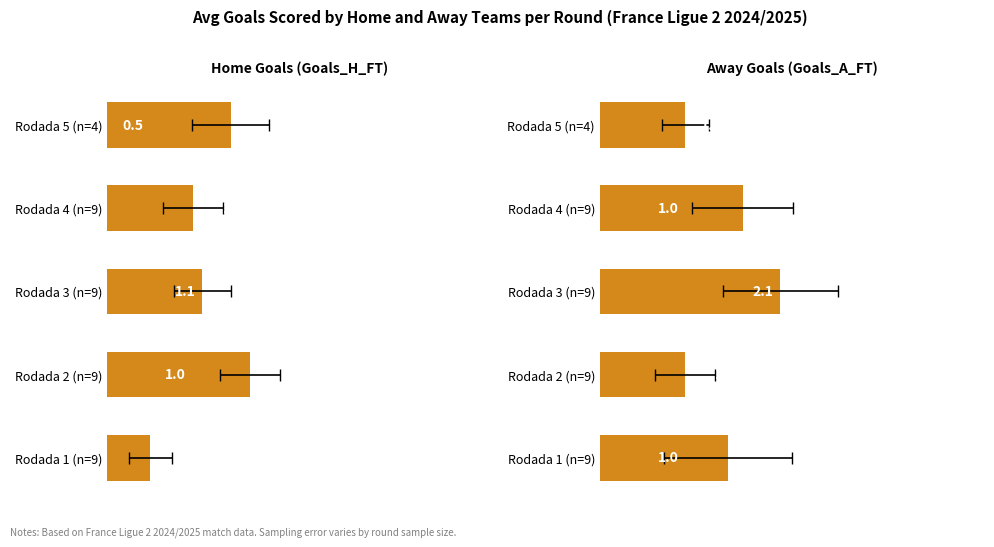

Reading left to right, what are all the values shown in this chart?

Avg Goals_H_FT: 1.4	1.0	1.1	1.7	0.5
Avg Goals_A_FT: 1.0	1.7	2.1	1.0	1.5